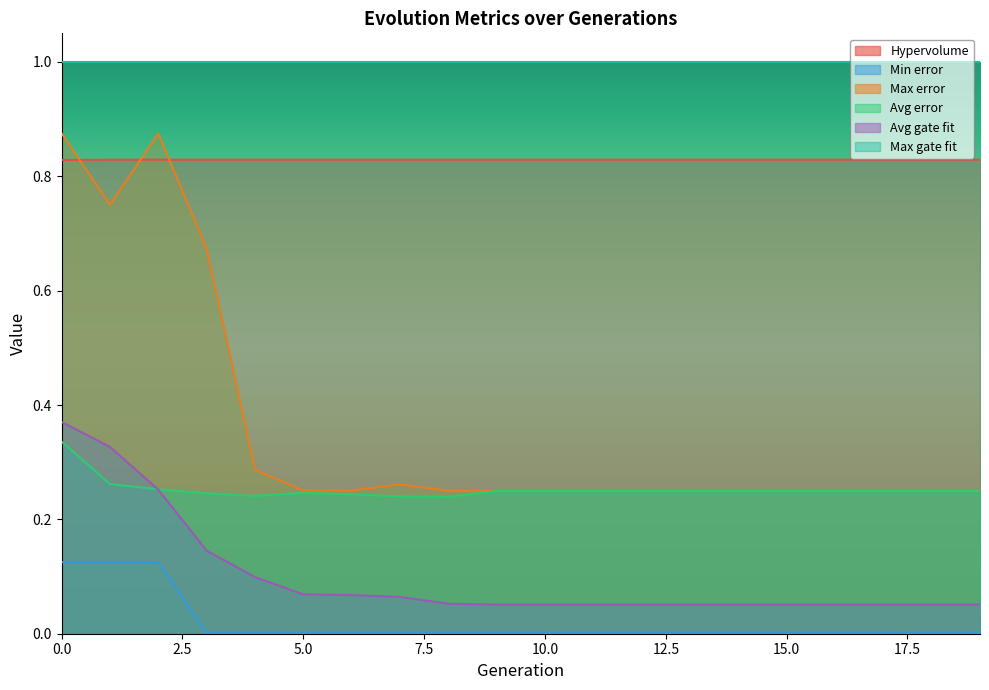

Is the value of Max error at 9 greater than the value of Avg error at 1?

No